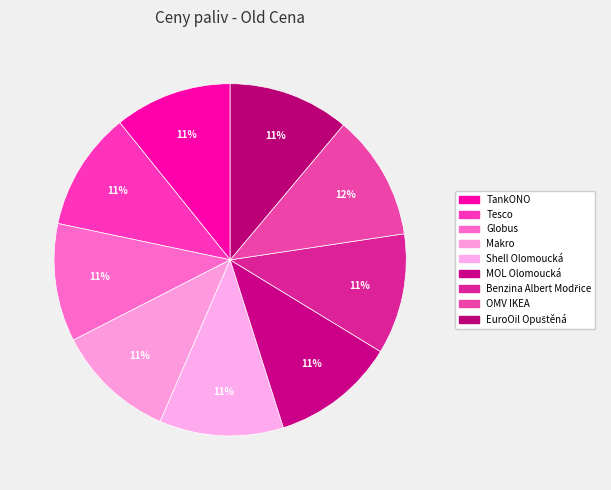

How many segments does this pie chart have?

9